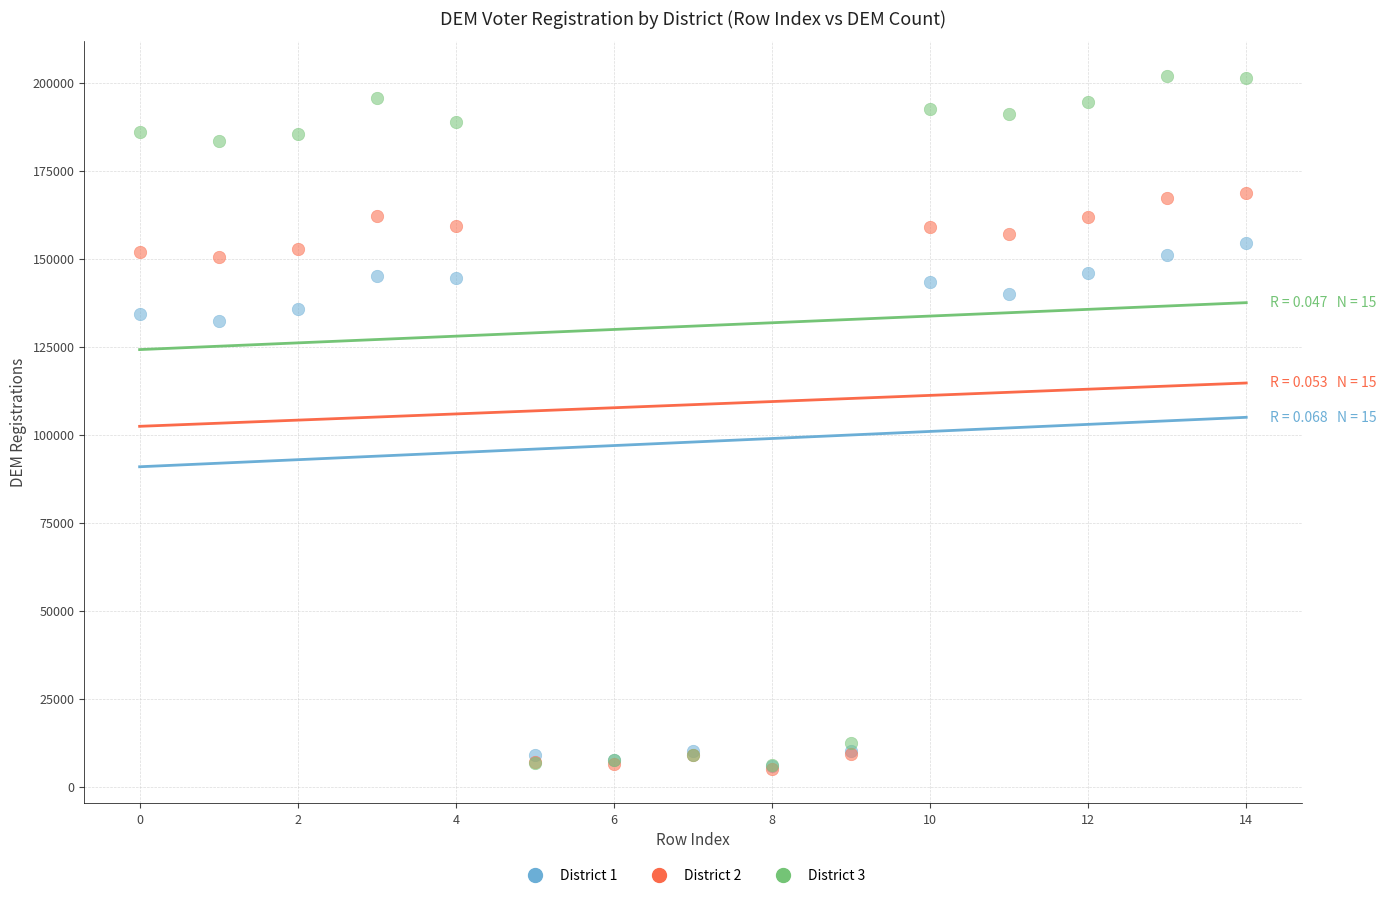

What are all the series names shown in the legend?

District 1, District 2, District 3